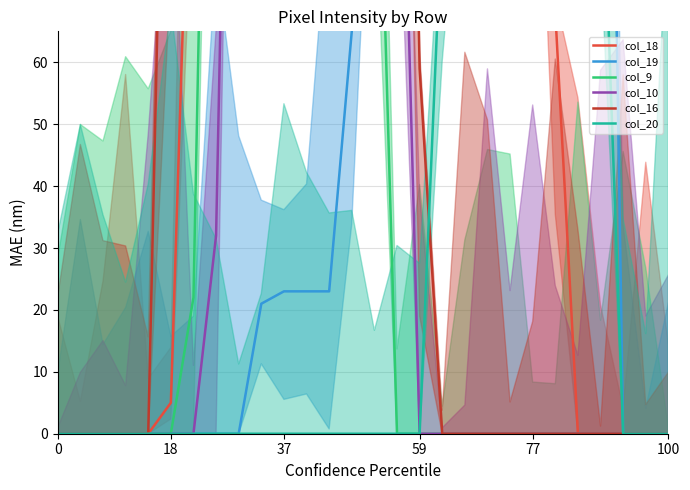

Which series changed the most between 11 and 16?

col_9